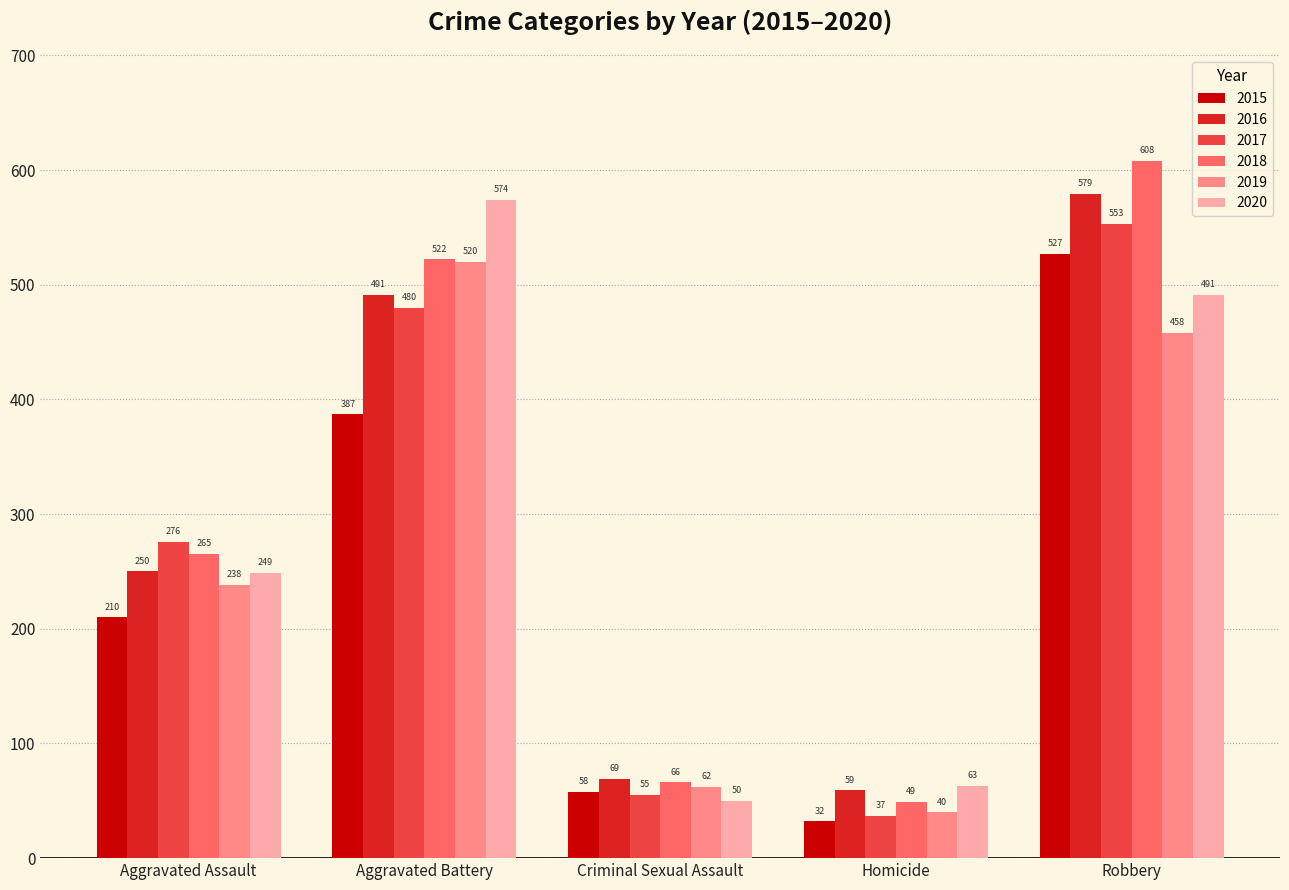

At Criminal Sexual Assault, list the series in order from smallest to largest.

2020, 2017, 2015, 2019, 2018, 2016